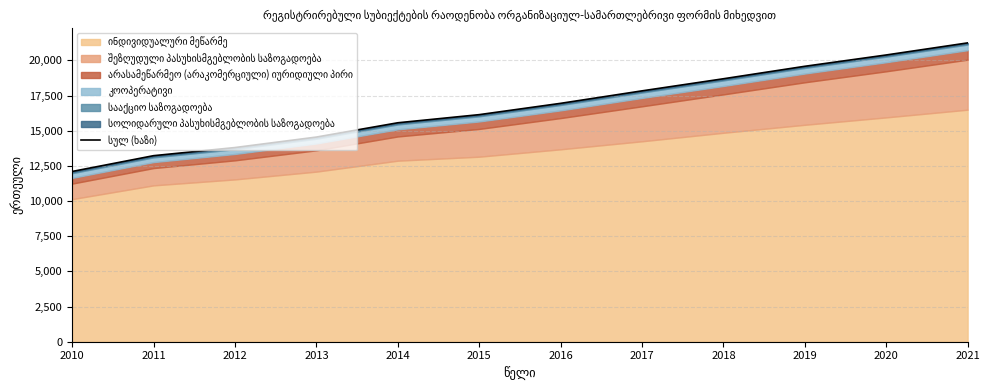

Rank the categories by value from highest to lowest.

2021, 2020, 2019, 2018, 2017, 2016, 2015, 2014, 2013, 2012, 2011, 2010